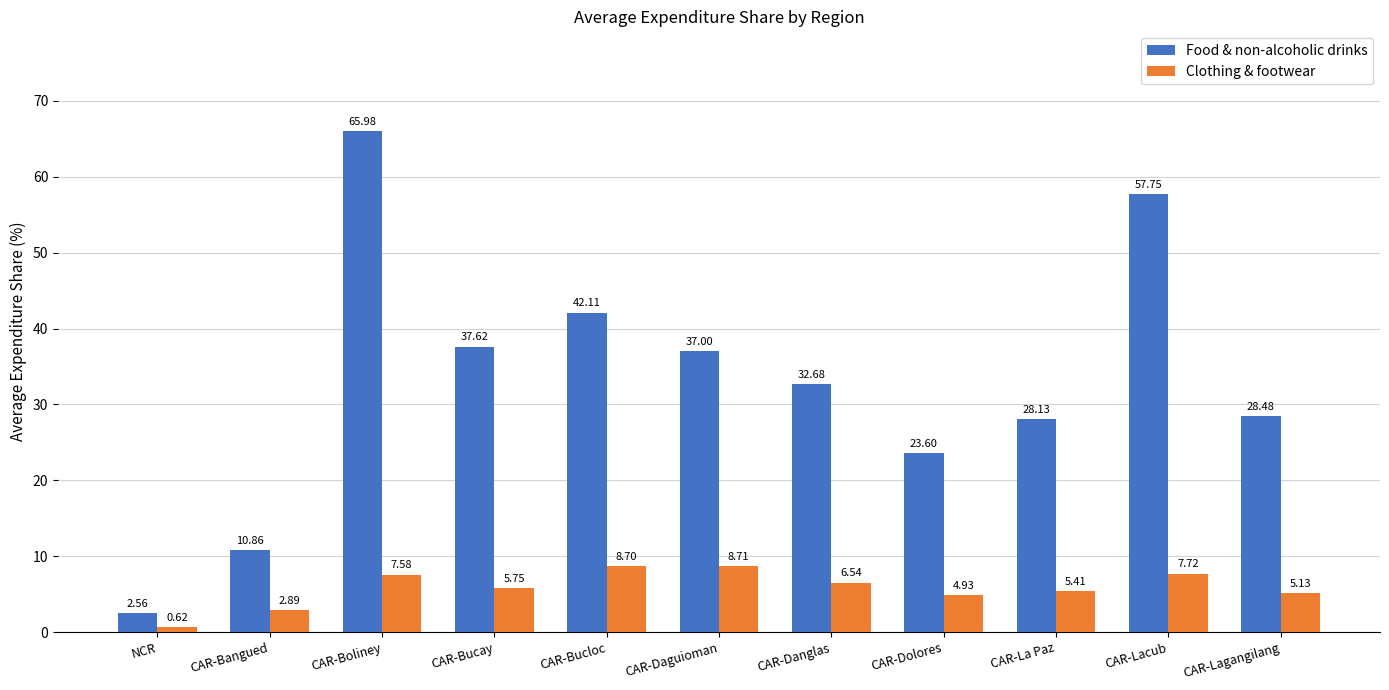

At which label does Food & non-alcoholic drinks first exceed 32?

CAR-Boliney